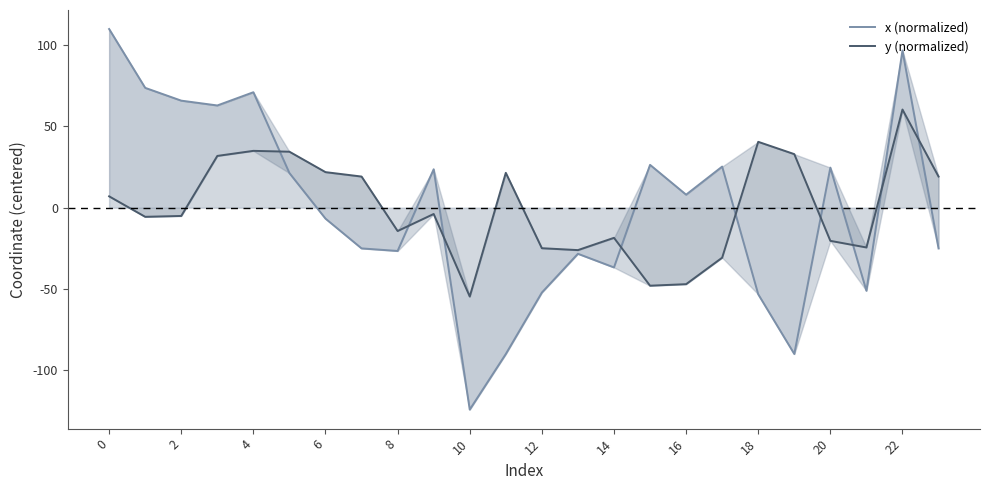

At which category is the sum across all series the highest?

22